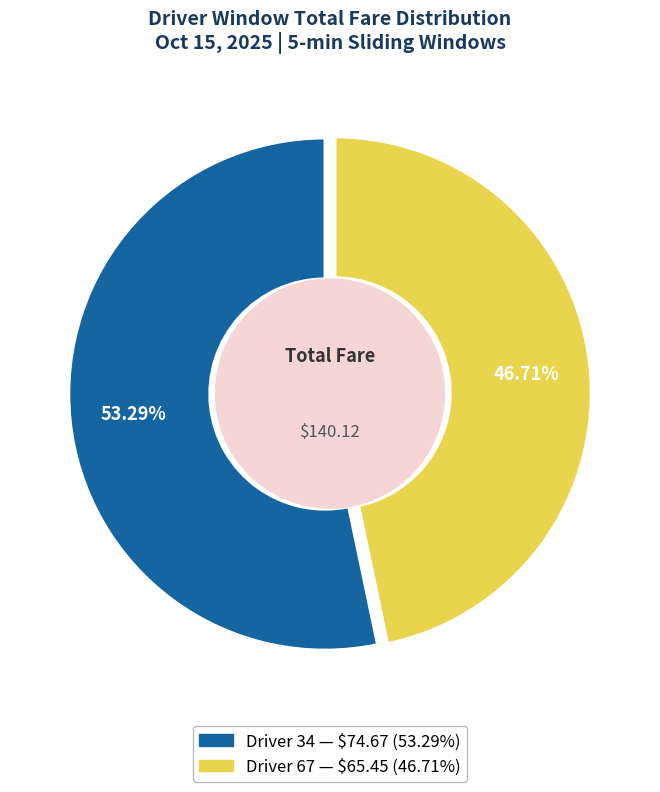

Which slice is the largest?

Driver 34